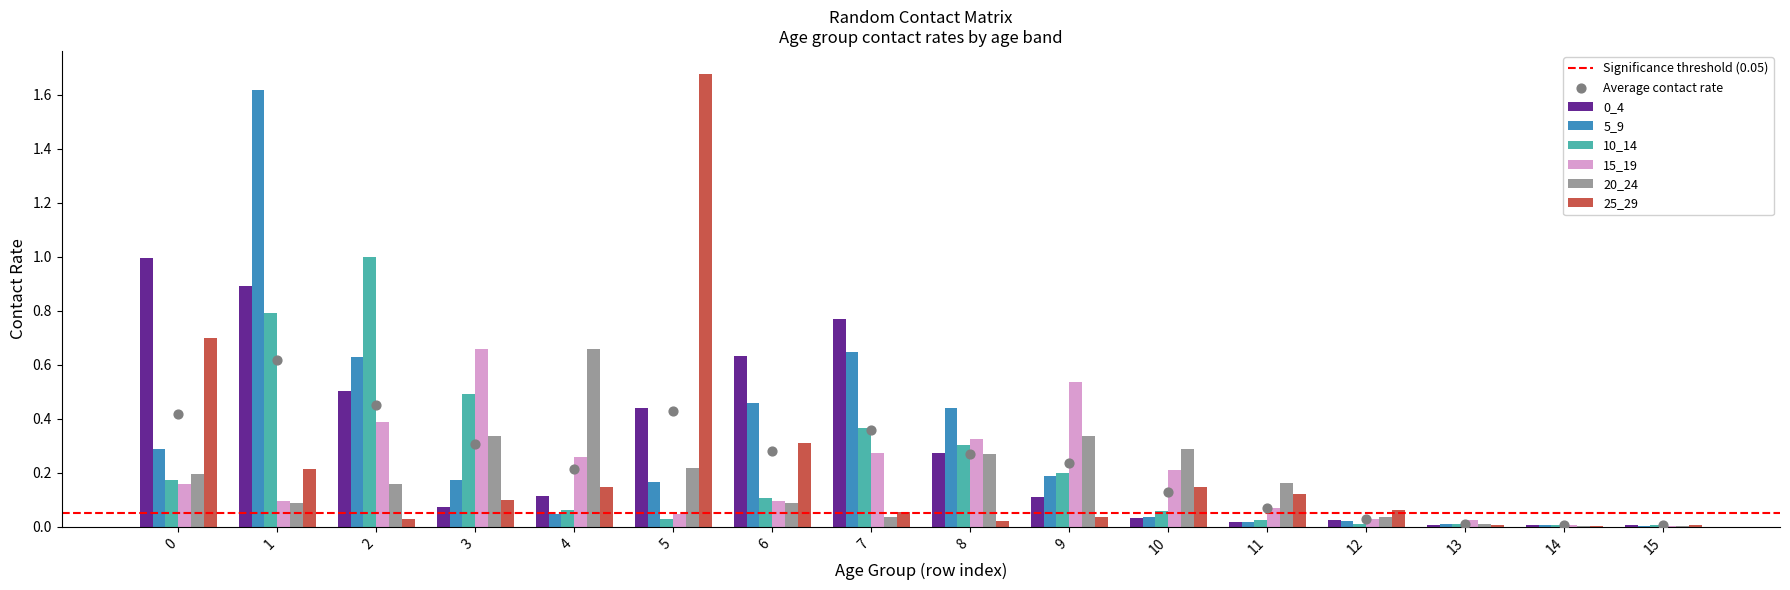

Which series reaches the maximum Y coordinate?

25_29